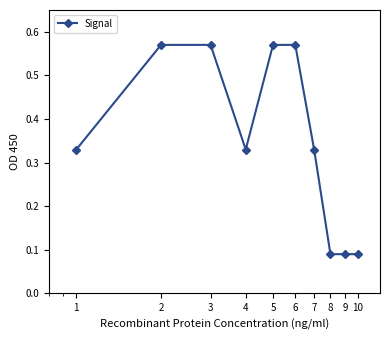

What is the difference between the maximum and second lowest values?

0.5